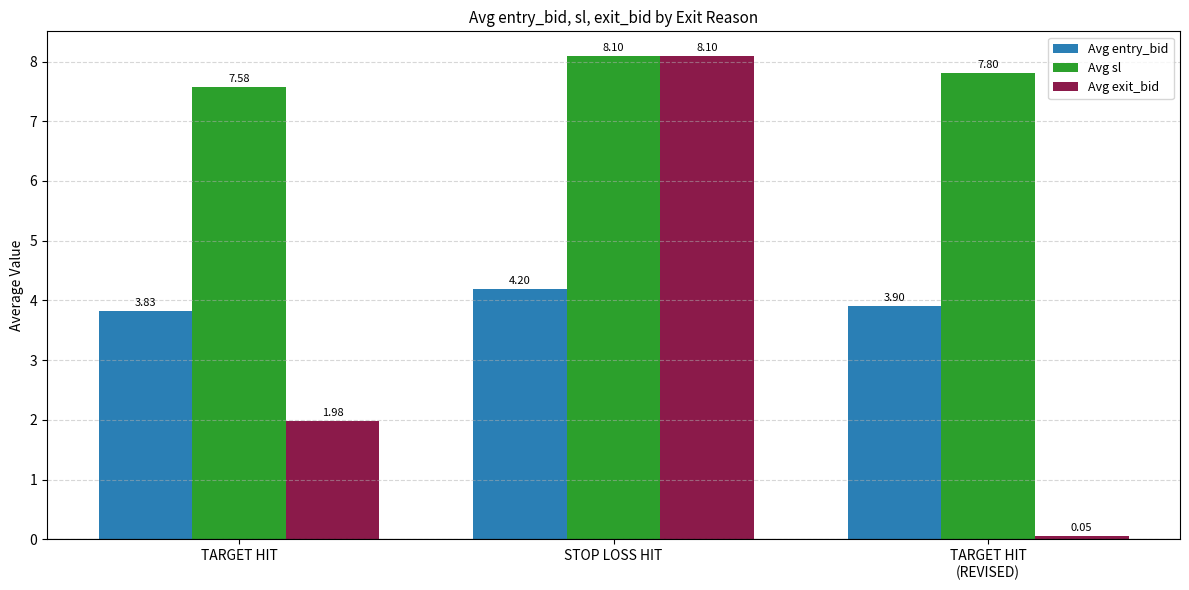

What are all the series names shown in the legend?

Avg entry_bid, Avg sl, Avg exit_bid